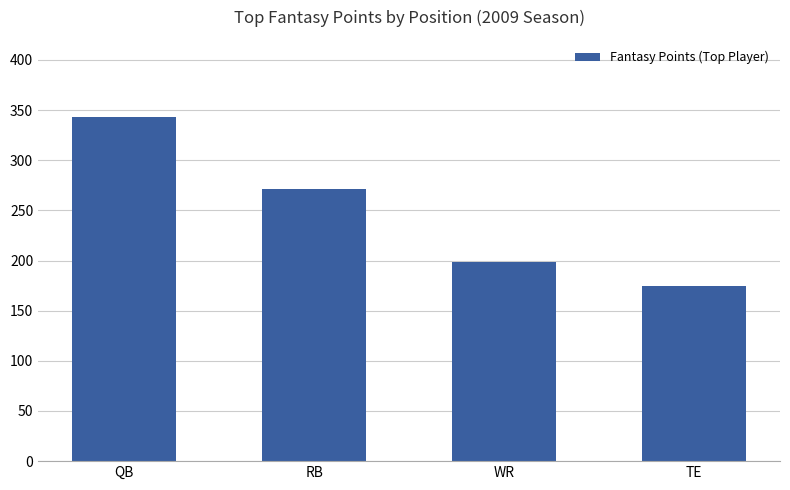

What is the change in value from QB to RB?

-72